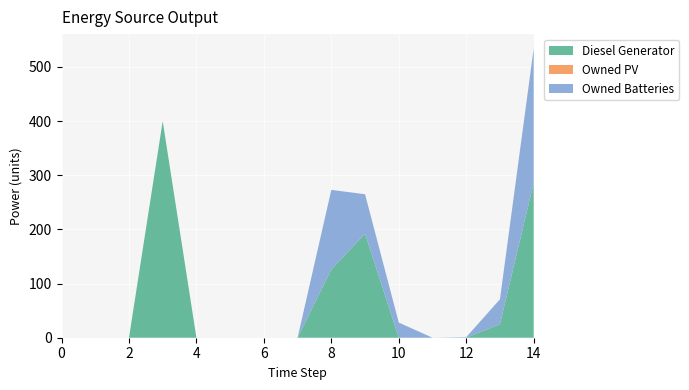

True or false: Diesel Generator and Owned PV cross at least once.

False